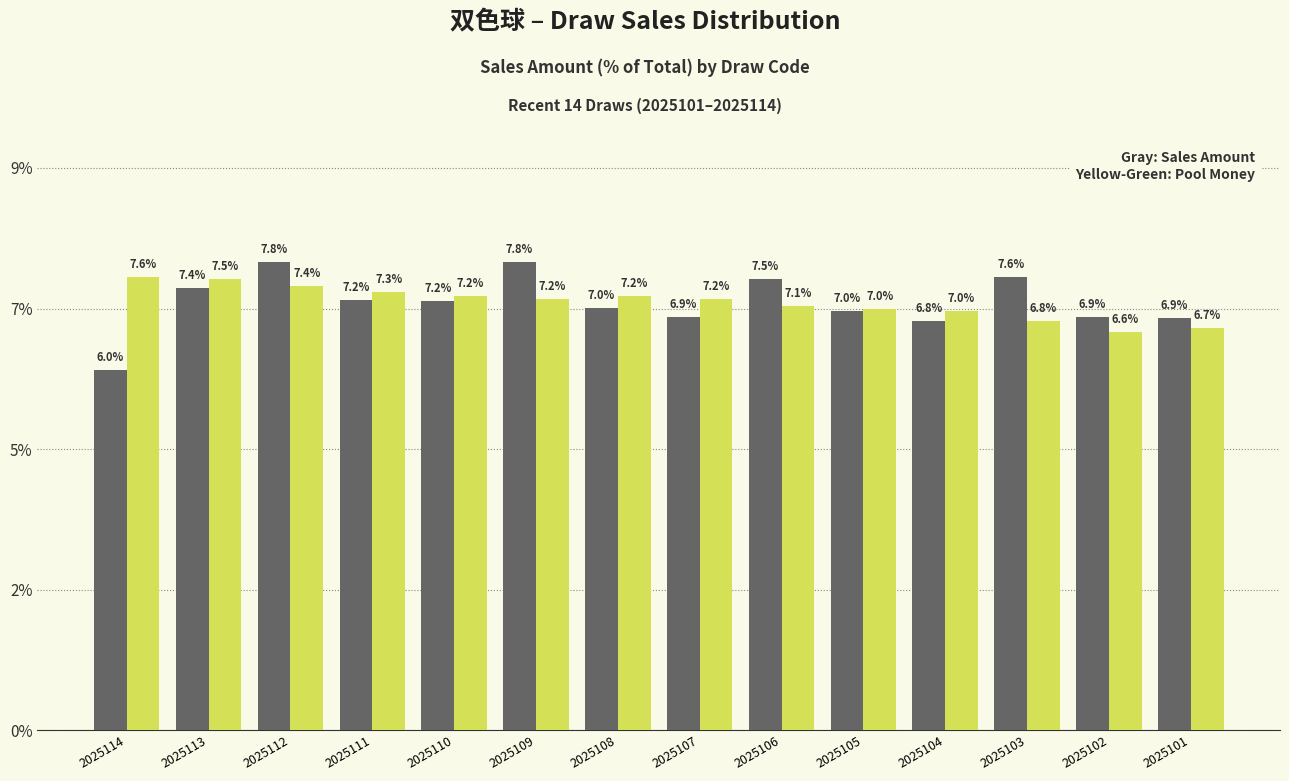

Does the chart contain stacked bars?

No